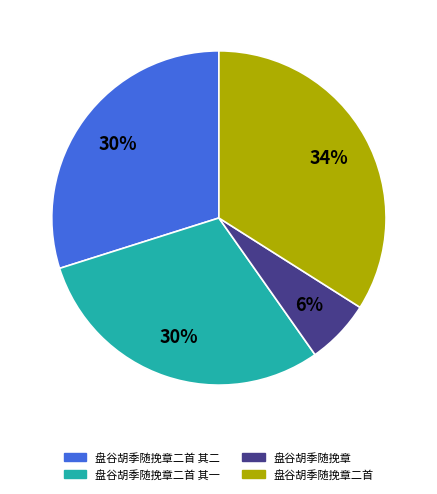

The 盘谷胡季随挽章二首 slice represents 48% of the pie. True or false?

False